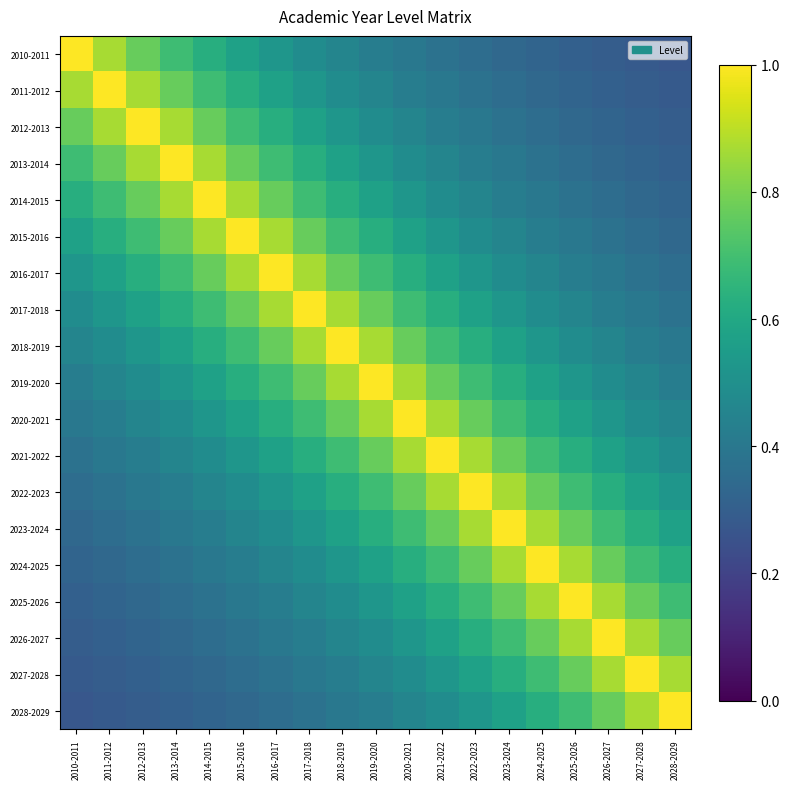

At how many categories does at least one series exceed 0?

19